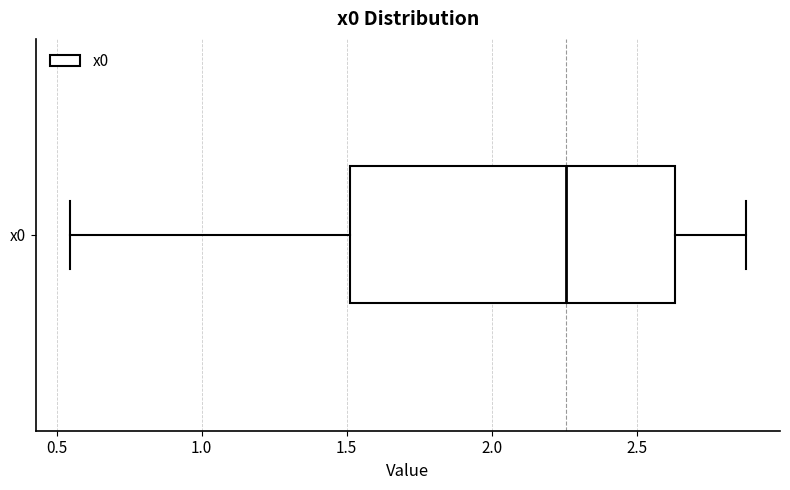

Read this box plot against the x-axis: the position of the median line, the range covered by the box, and the ends of both whiskers. The values are not printed on the chart, so give them approximately, as read against the axis.

median 2.25, box 1.50 to 2.65, whiskers 0.55 to 2.90